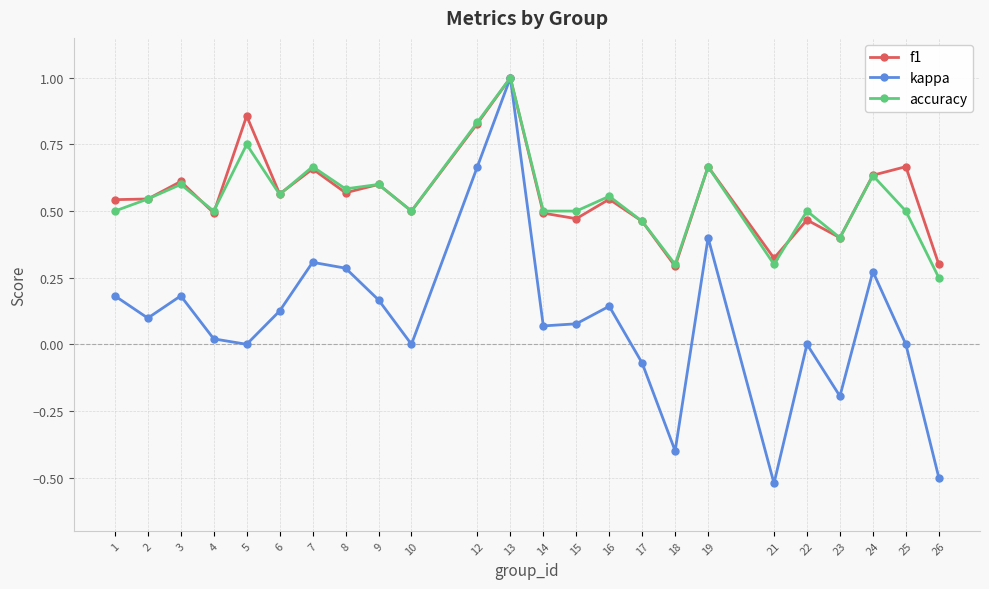

At which category does accuracy reach its first local peak?

3